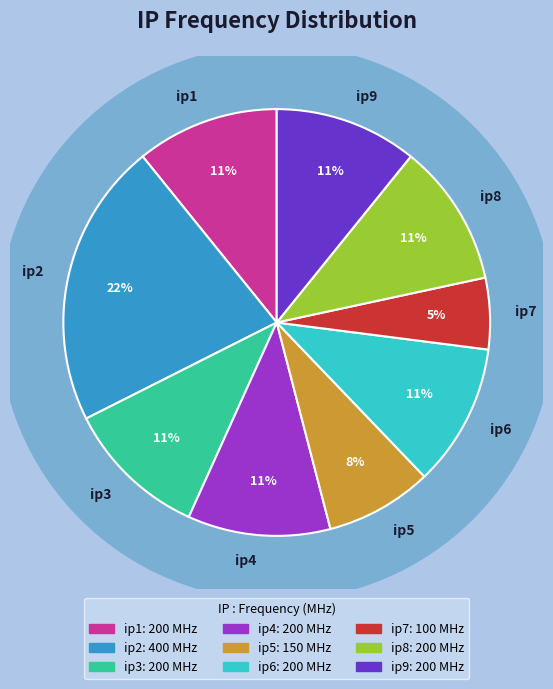

True or false: ip5 accounts for 18% of the total.

False